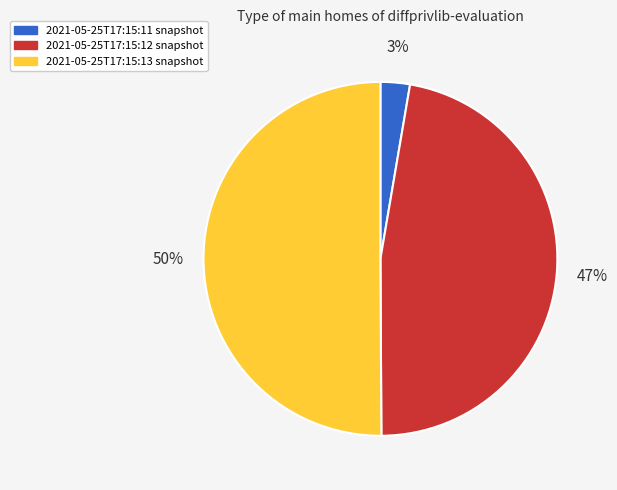

To the nearest percent, what is the average slice percentage?

33%